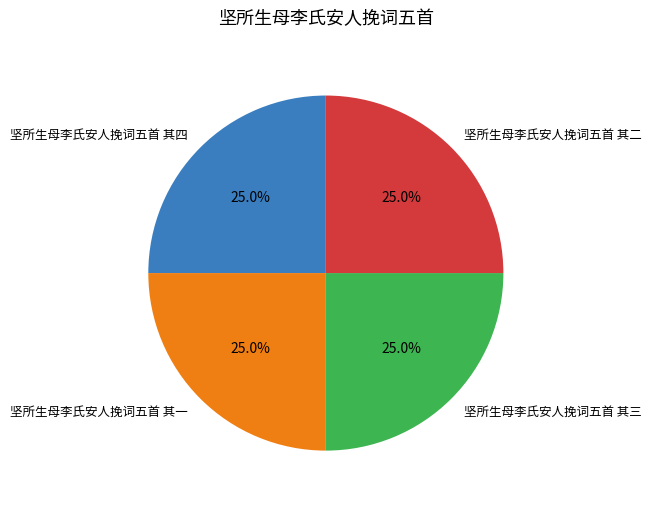

What is the ratio of the value at 坚所生母李氏安人挽词五首 其一 to the value at 坚所生母李氏安人挽词五首 其三?

1.0